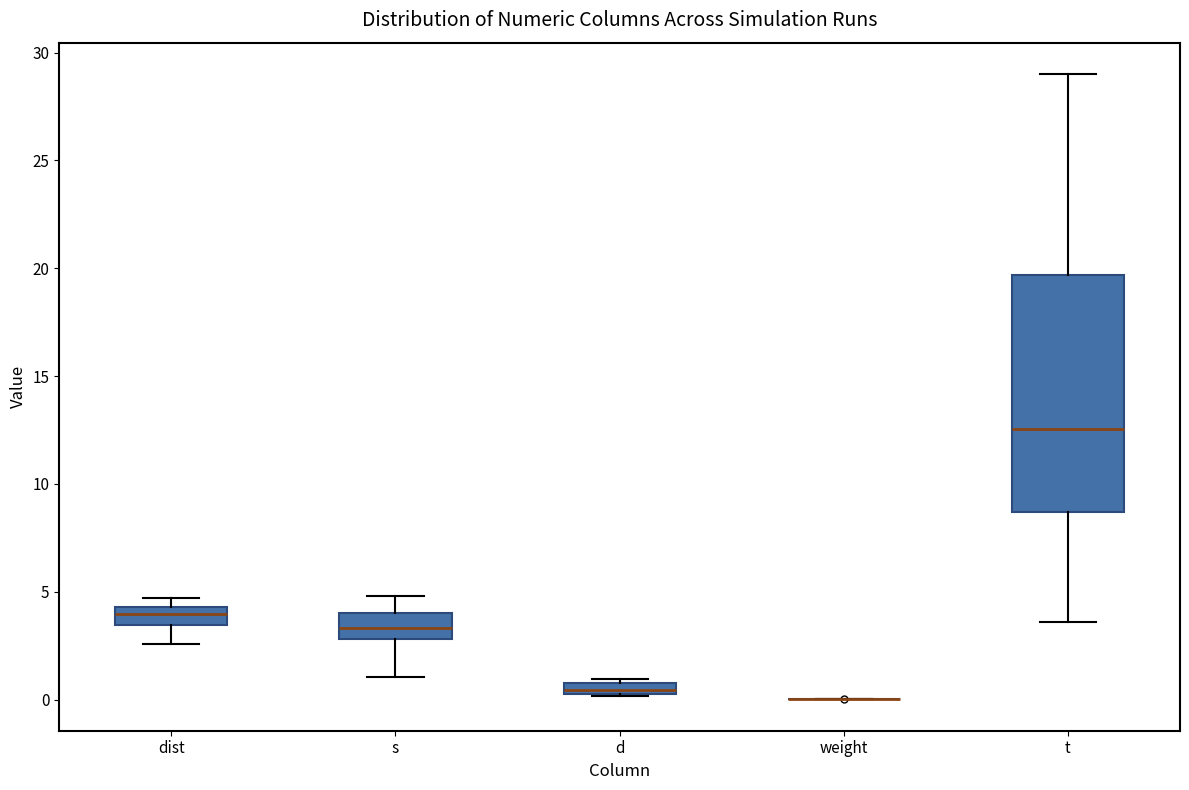

Which box is the tallest, from its lower edge to its upper edge?

t